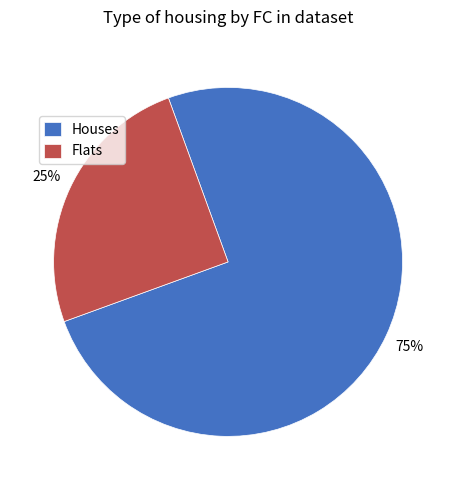

Is there any slice that represents more than half of the pie?

Yes